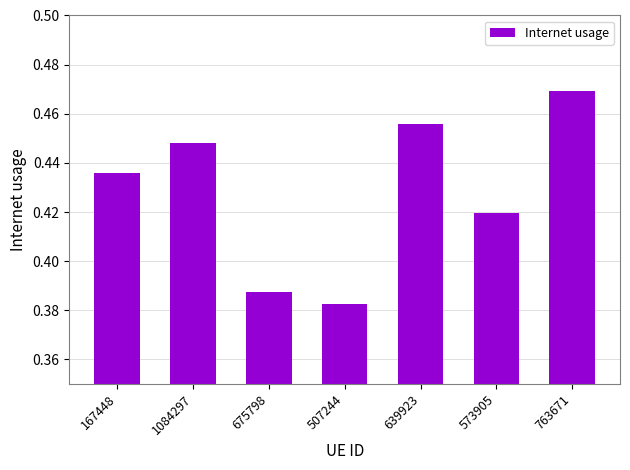

What is the change in value from 675798 to 639923?

+0.1